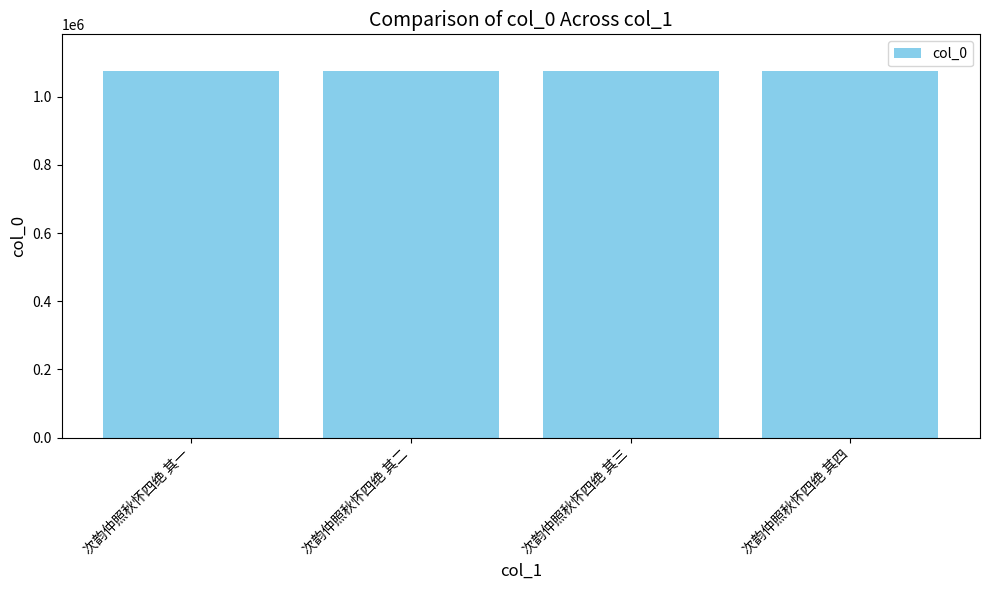

What is the change in value from 次韵仲照秋怀四绝 其一 to 次韵仲照秋怀四绝 其三?

+2